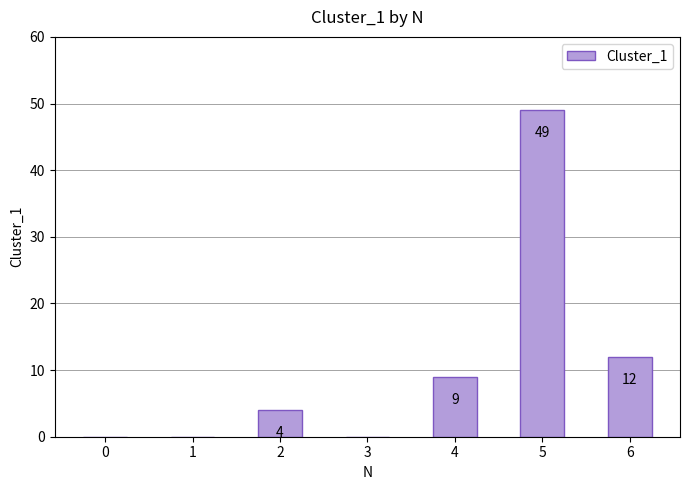

True or false: the data shows 12 at 6.

True